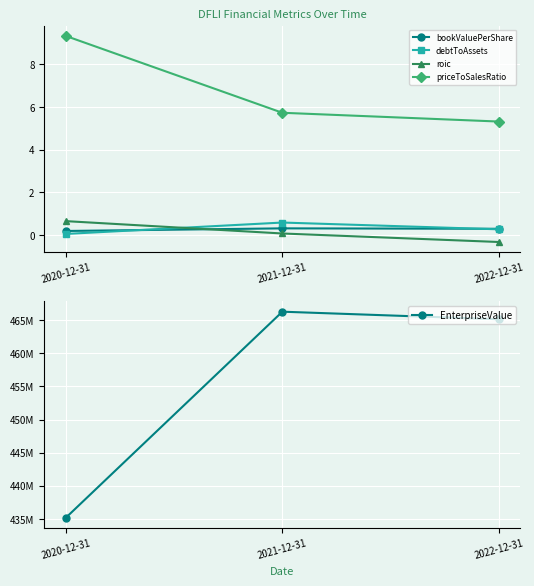

Reading left to right, transcribe all the data shown in this chart.

bookValuePerShare: 2020-12-31=0.2	2021-12-31=0.3	2022-12-31=0.3
debtToAssets: 2020-12-31=0.1	2021-12-31=0.6	2022-12-31=0.3
roic: 2020-12-31=0.7	2021-12-31=0.1	2022-12-31=-0.3
priceToSalesRatio: 2020-12-31=9.3	2021-12-31=5.7	2022-12-31=5.3
EnterpriseValue: 2020-12-31=435191096.5	2021-12-31=466259399.4	2022-12-31=465117153.3